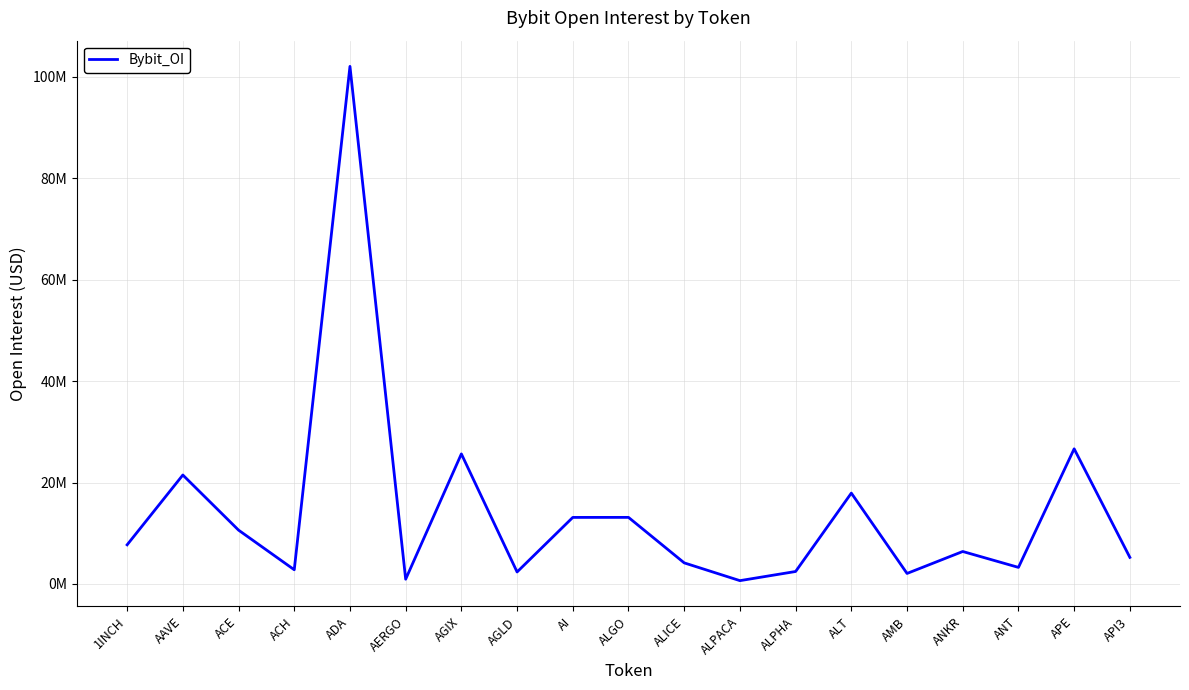

List the labels in order of value, largest first.

ADA, APE, AGIX, AAVE, ALT, ALGO, AI, ACE, 1INCH, ANKR, API3, ALICE, ANT, ACH, ALPHA, AGLD, AMB, AERGO, ALPACA